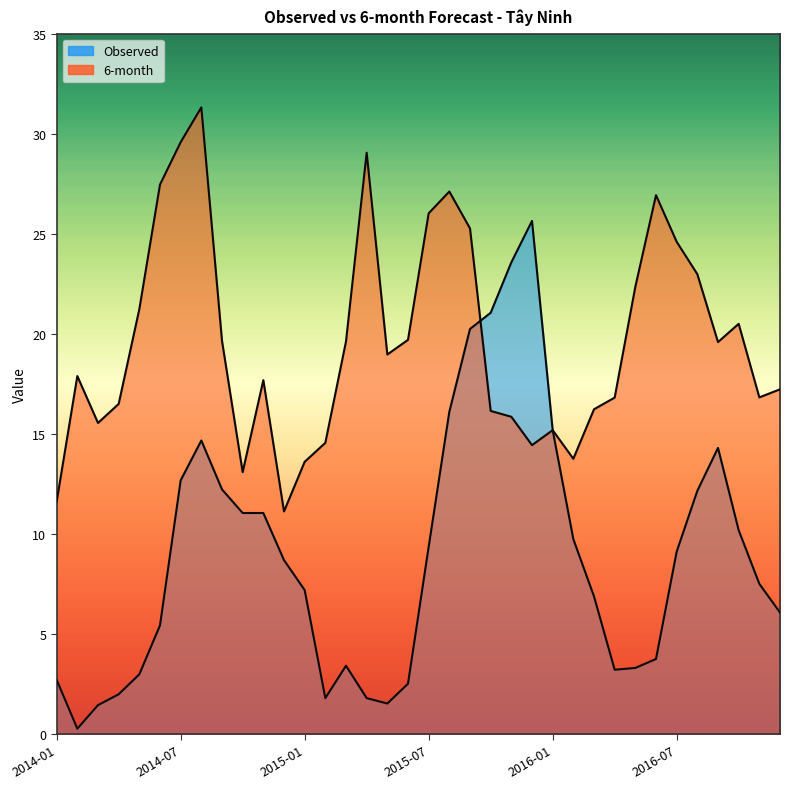

Does the chart have visible grid lines?

No